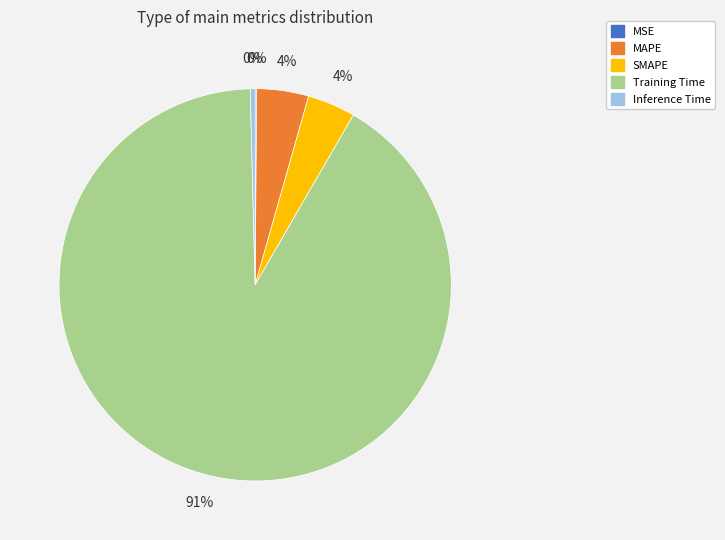

The Inference Time slice represents 11% of the pie. True or false?

False